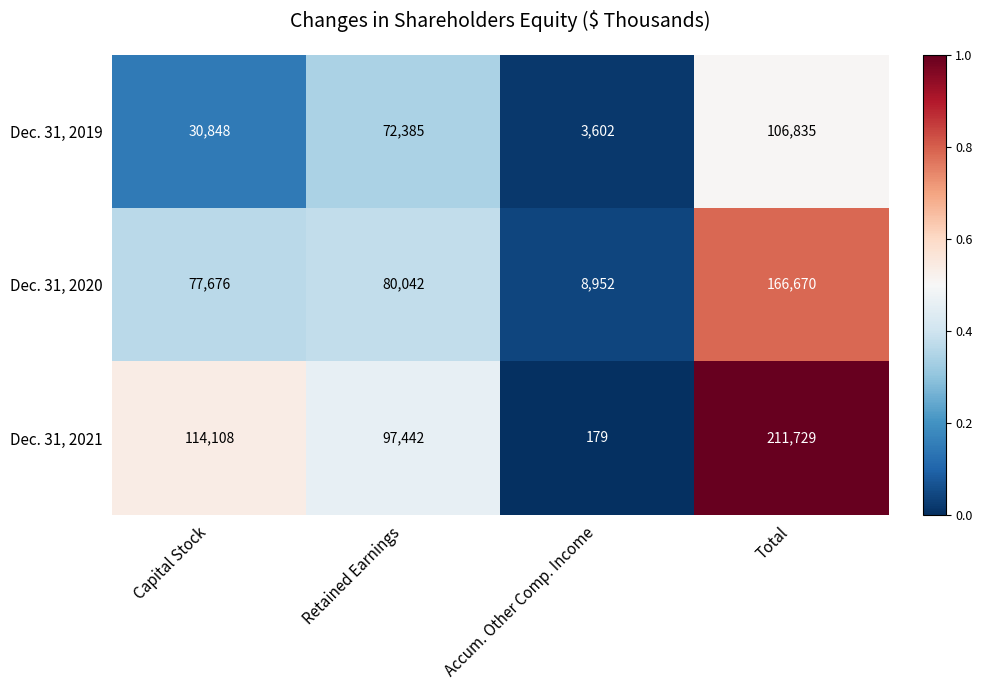

Is it true that Dec. 31, 2021 equals 114108 at Capital Stock?

True